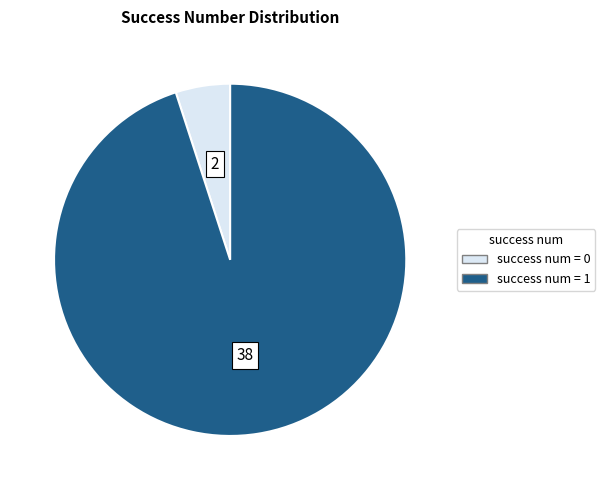

The success num = 0 slice represents 1% of the pie. True or false?

False